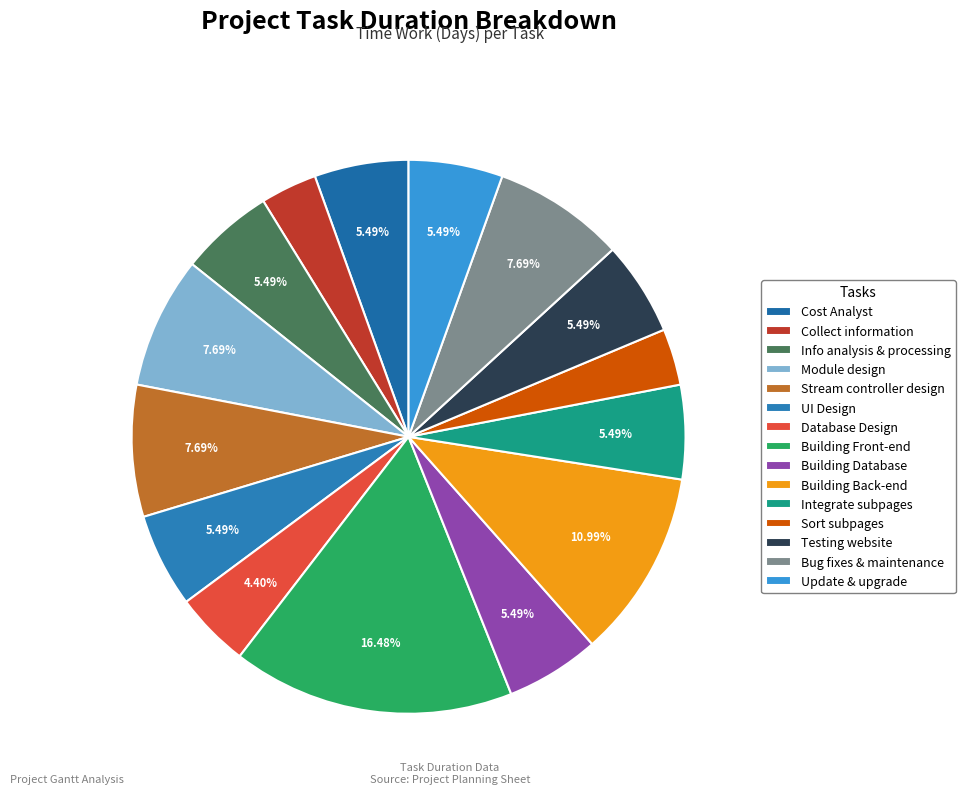

How many slices are in this pie chart?

15